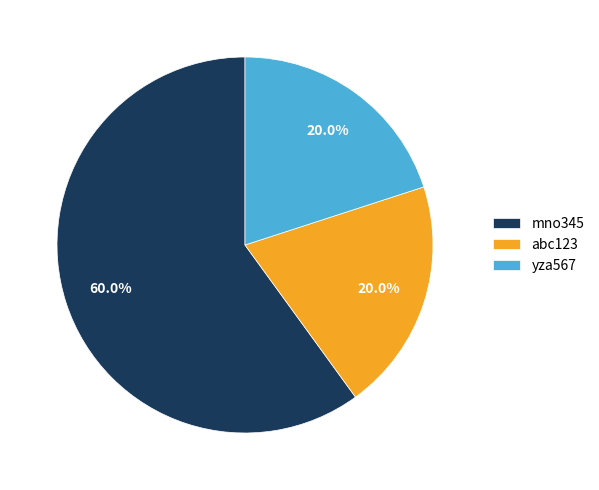

How many segments does this pie chart have?

3